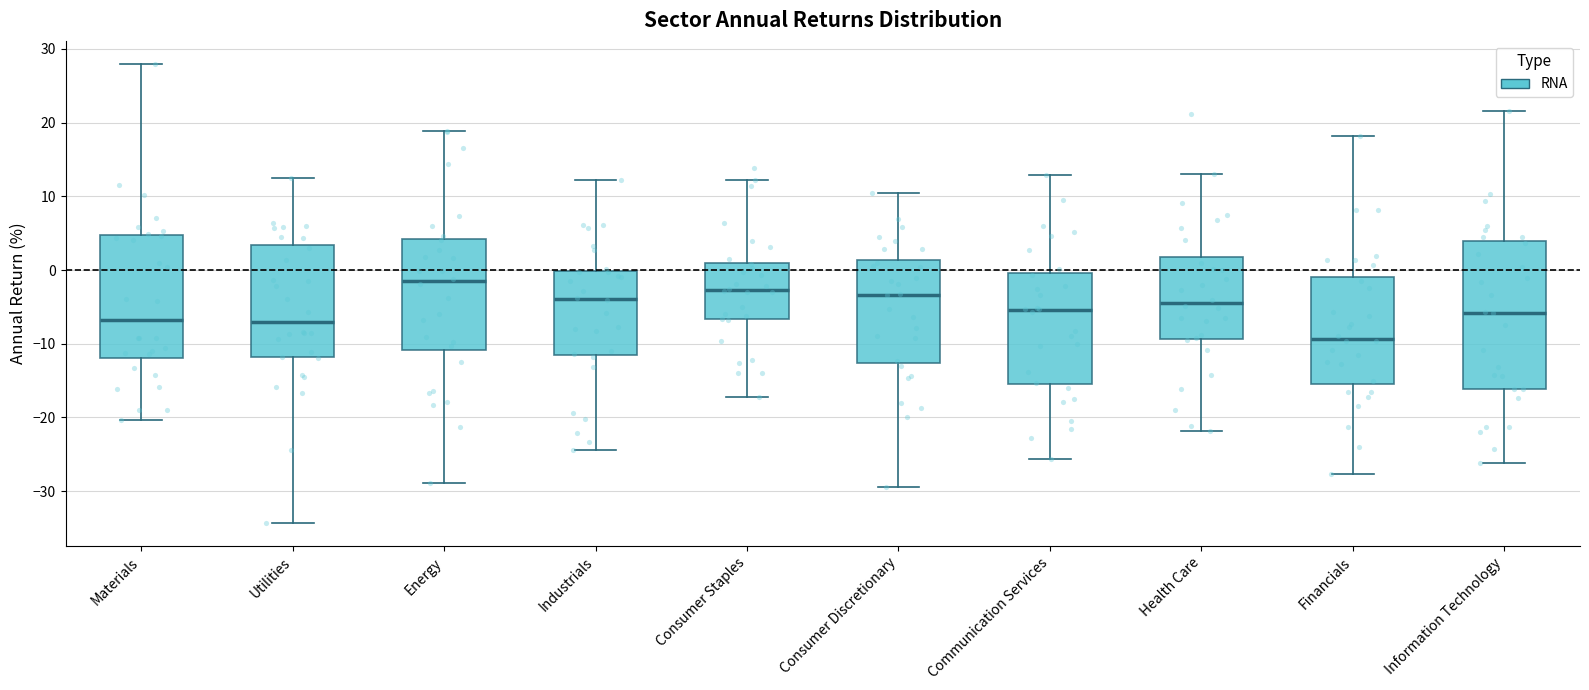

Reading left to right, transcribe this box plot: for each box, give where its median line is, the range the box spans, and where its two whiskers end, as read against the y-axis. The values are not printed on the chart, so give them approximately, as read against the axis.

Materials: median -7, box -12 to 5, whiskers -20 to 28
Utilities: median -7, box -12 to 3, whiskers -34 to 12
Energy: median -2, box -11 to 4, whiskers -29 to 19
Industrials: median -4, box -12 to 0, whiskers -24 to 12
Consumer Staples: median -3, box -7 to 1, whiskers -17 to 12
Consumer Discretionary: median -3, box -13 to 1, whiskers -29 to 10
Communication Services: median -5, box -15 to 0, whiskers -26 to 13
Health Care: median -4, box -9 to 2, whiskers -22 to 13
Financials: median -9, box -15 to -1, whiskers -28 to 18
Information Technology: median -6, box -16 to 4, whiskers -26 to 22